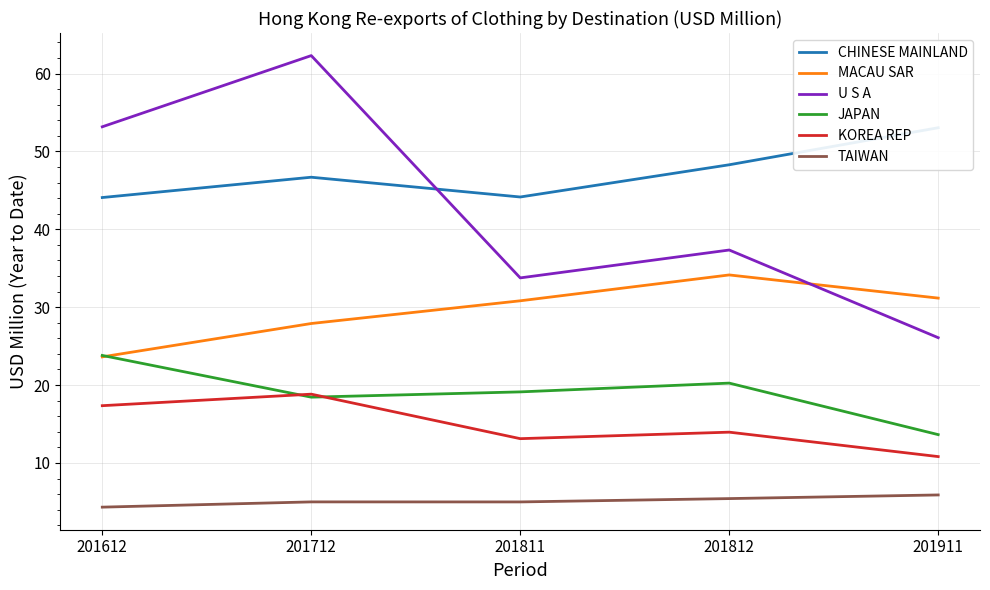

How many data points in TAIWAN are above 5?

3